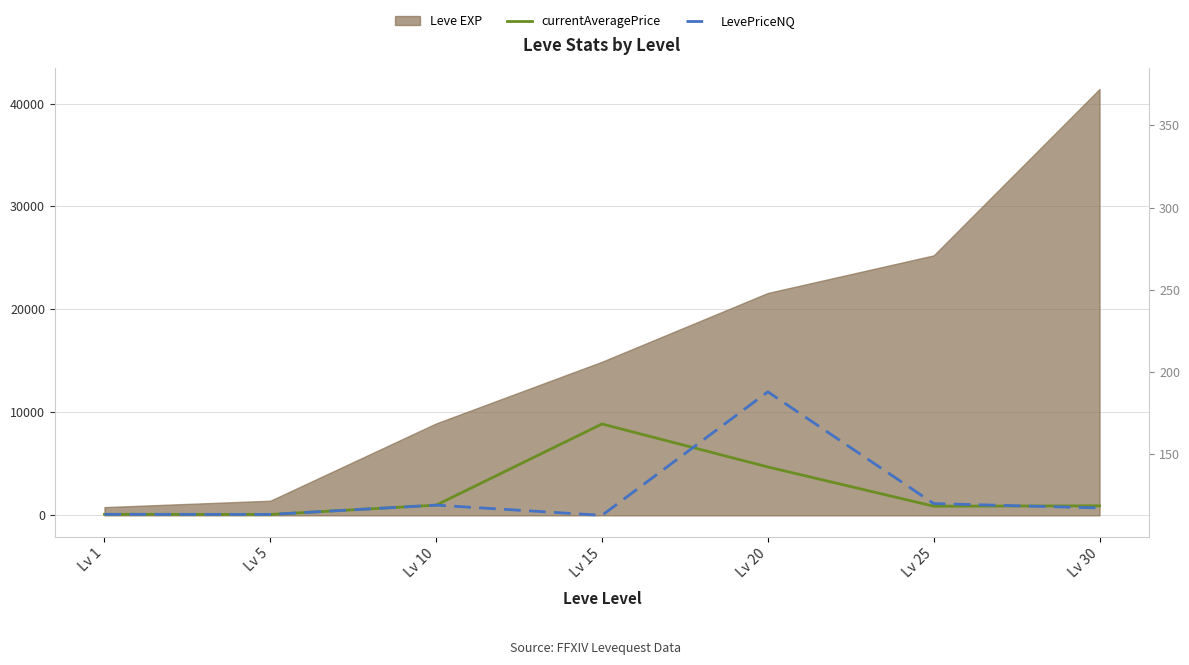

How many data points in LevePriceNQ are above 718?

4